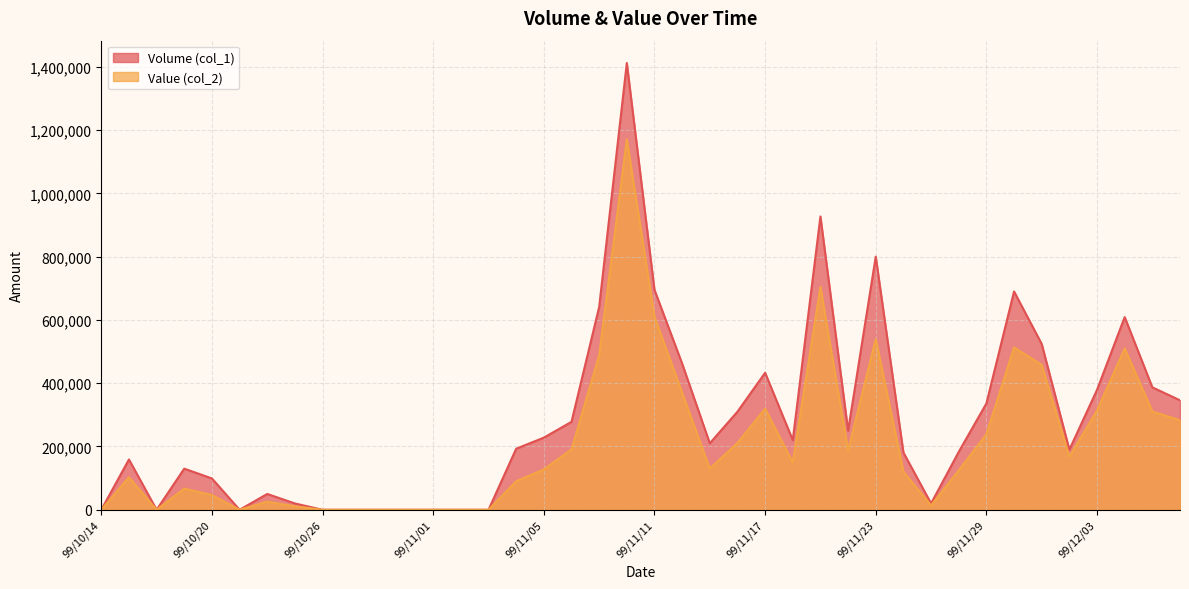

What is the maximum value shown in the chart?

1412000